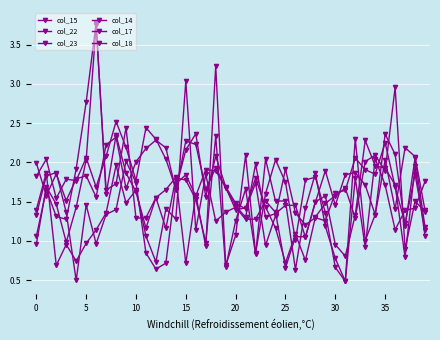

Is this an area chart (filled region under the line)?

No